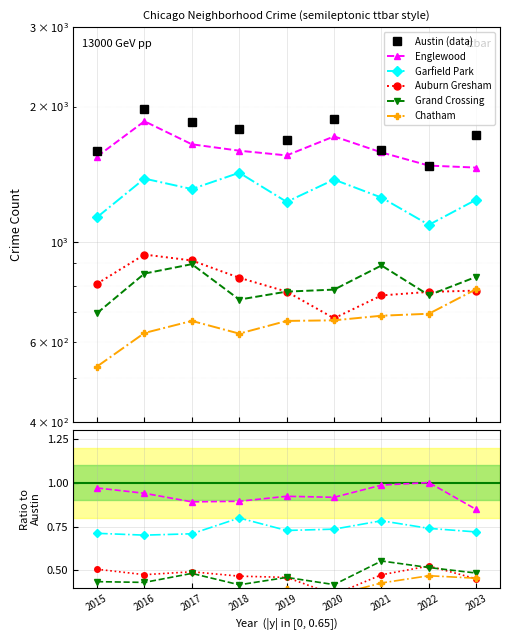

What is the maximum value for Englewood?

1.0